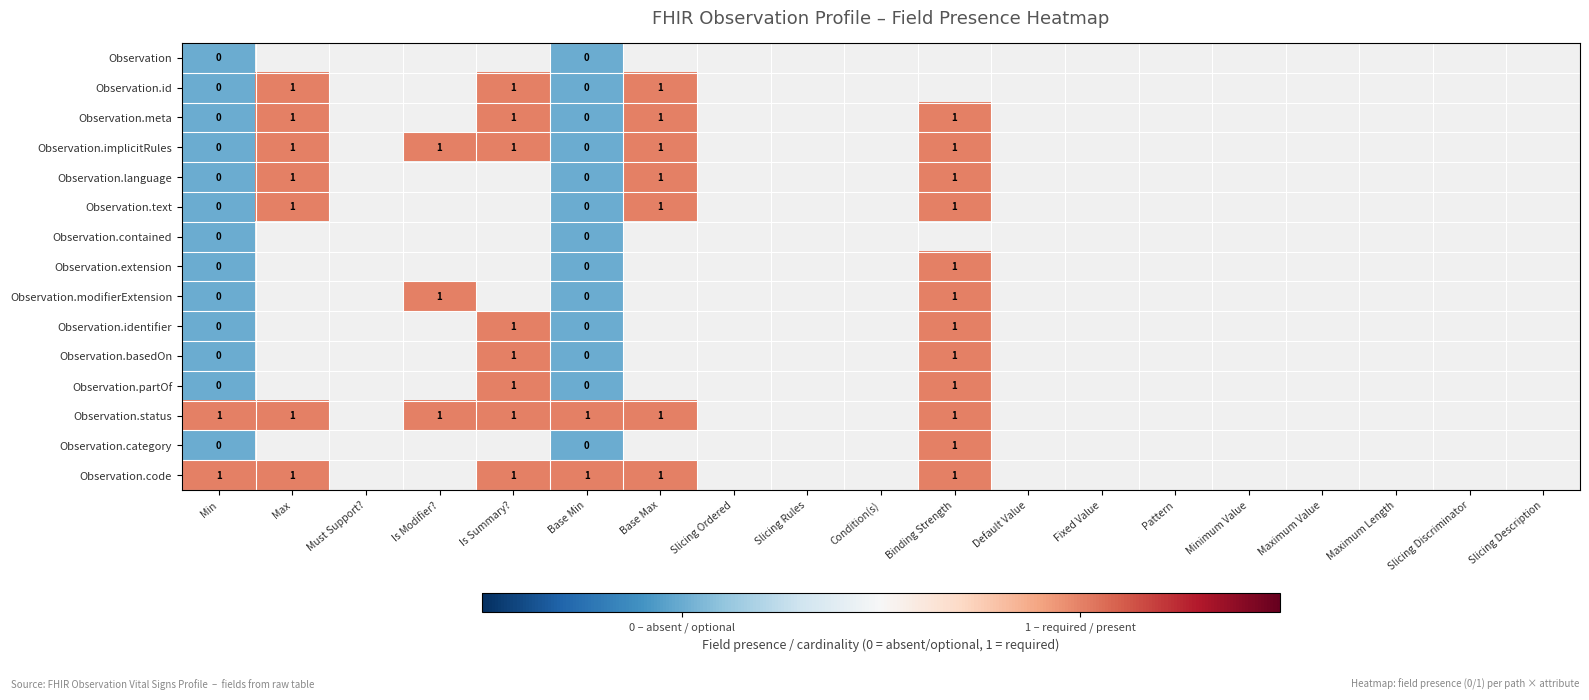

At how many categories does at least one series exceed 0?

7